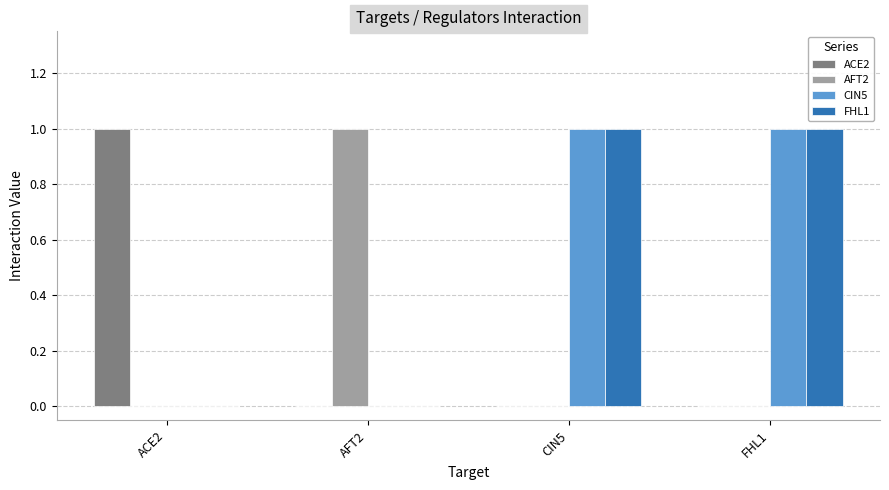

True or false: FHL1 has a value of 0 at AFT2.

True